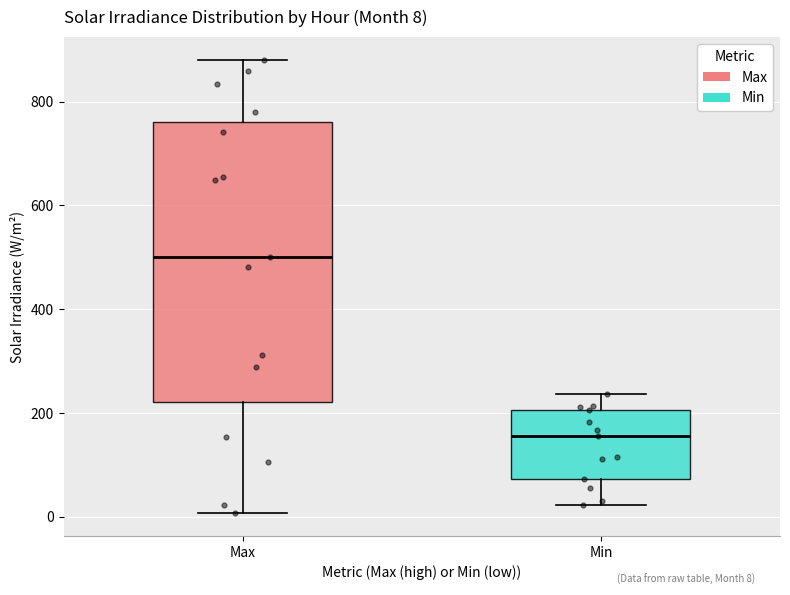

Comparing the boxes themselves (not the whiskers), which one is the tallest?

Max